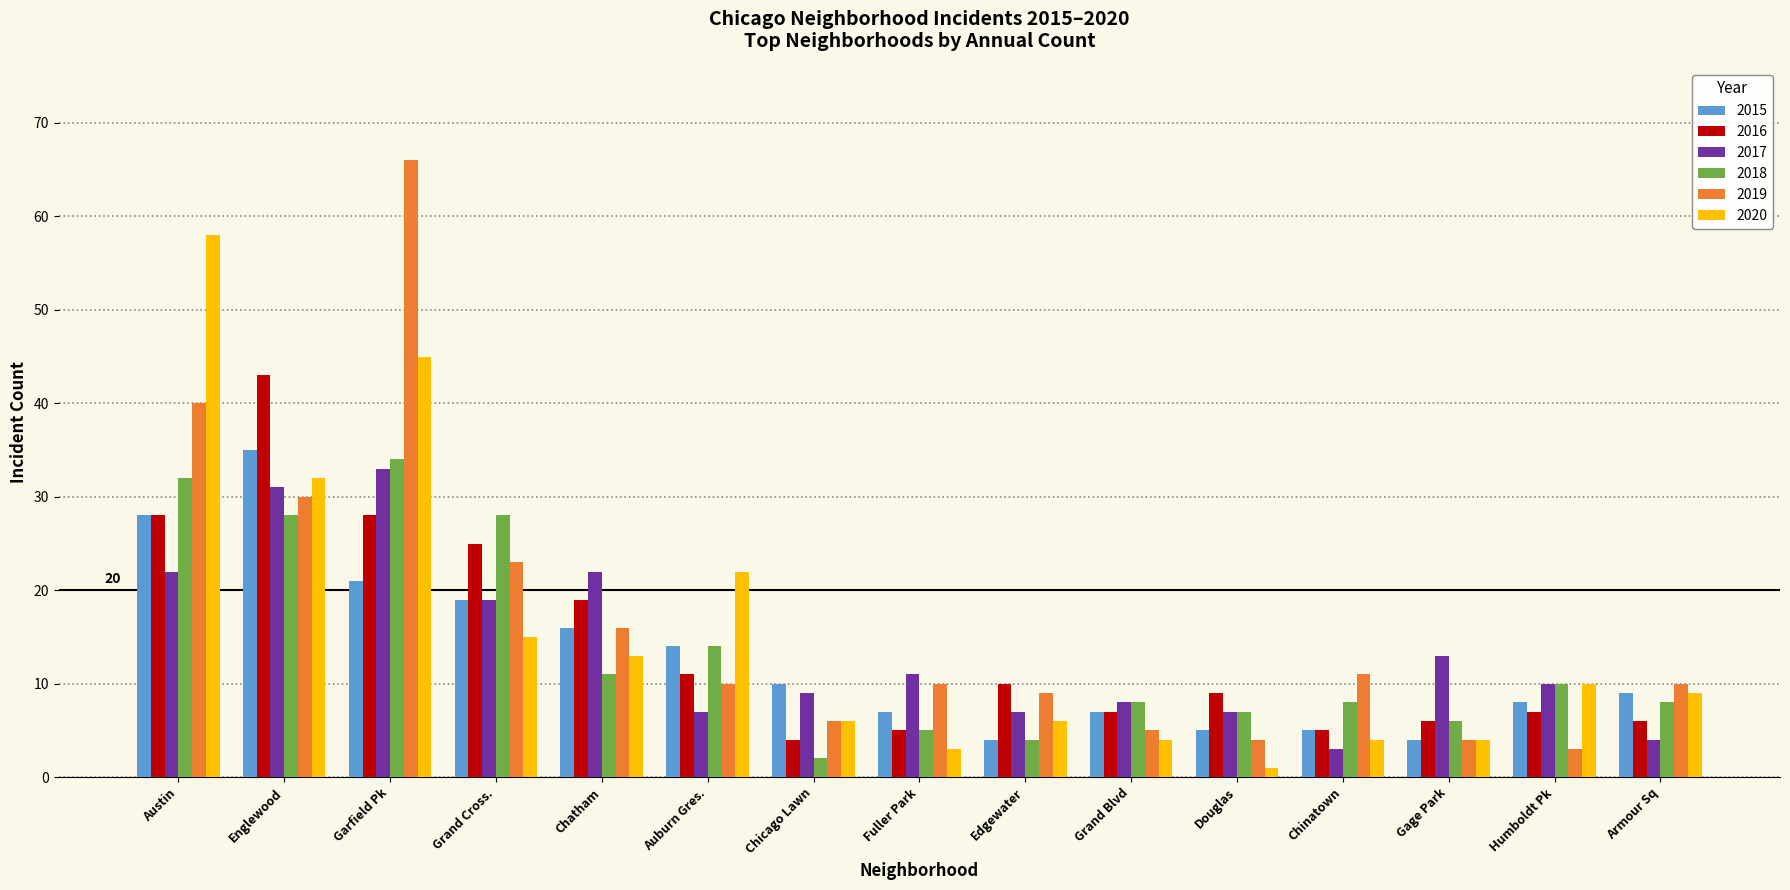

What is the difference between the highest and lowest values at Gage Park?

9